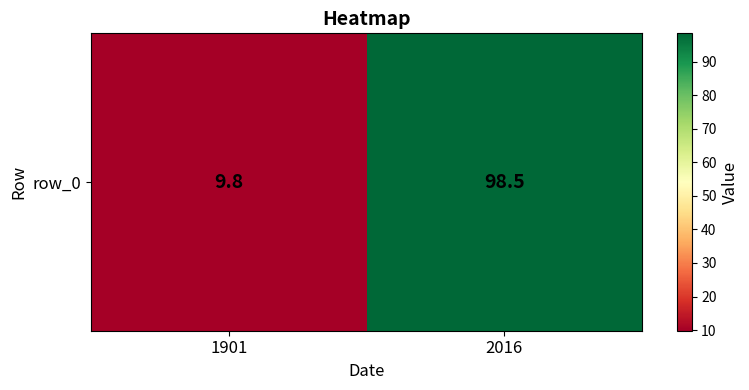

The value at 2016 is 24.0. True or false?

False